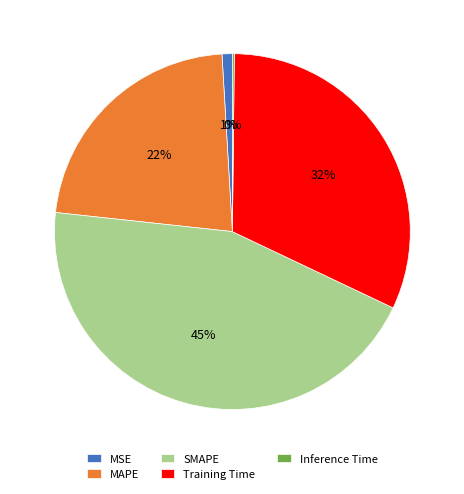

What percentage is the SMAPE slice, to the nearest percent?

45%